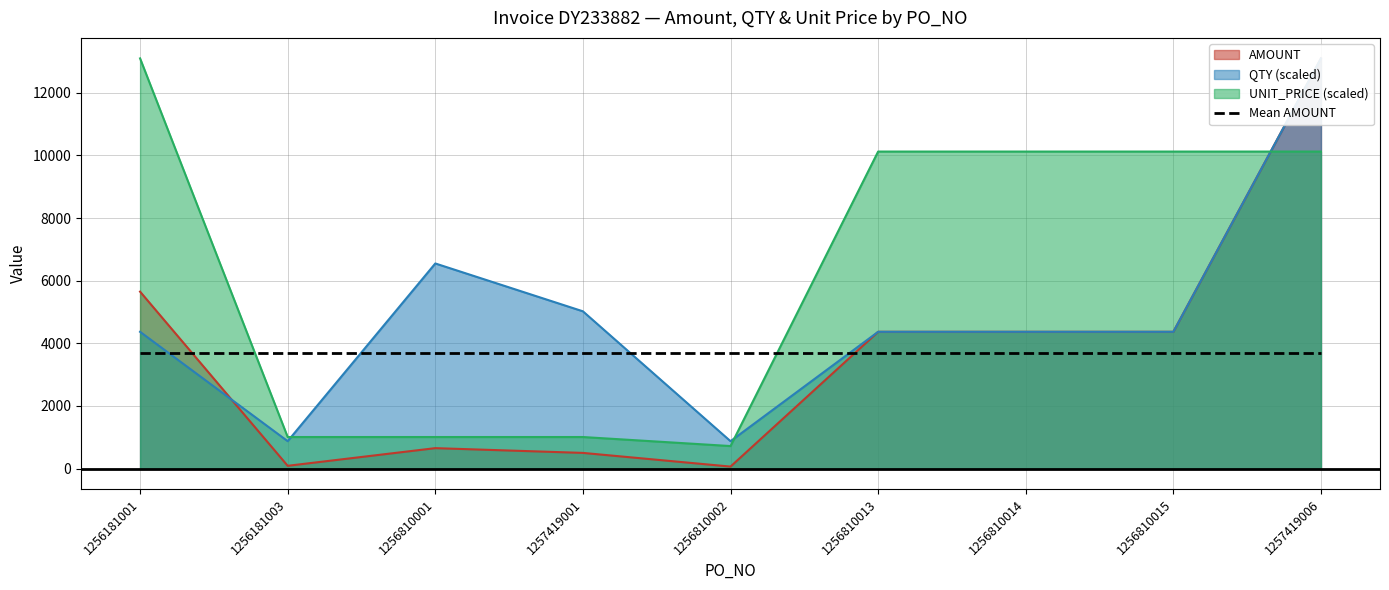

Which has a higher value, 1256810002 or 1256181001?

1256181001